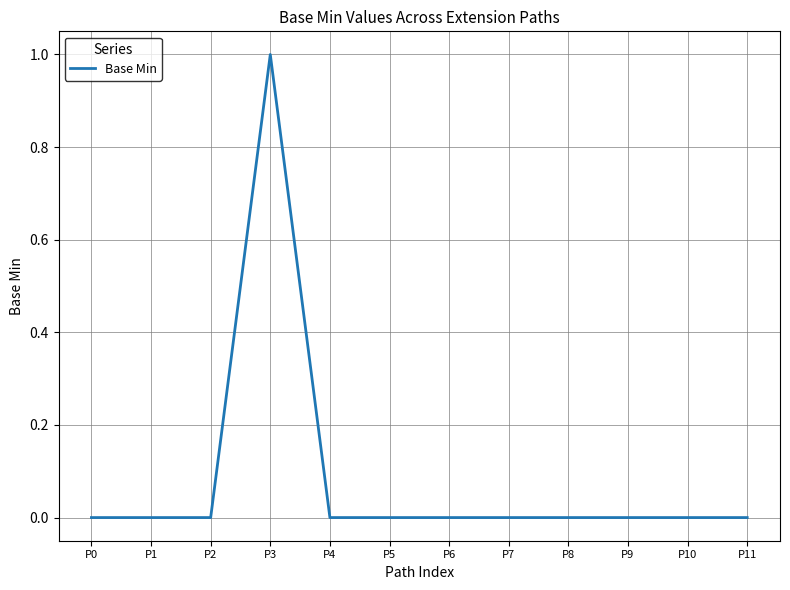

Which has a higher value, P3 or P2?

P3